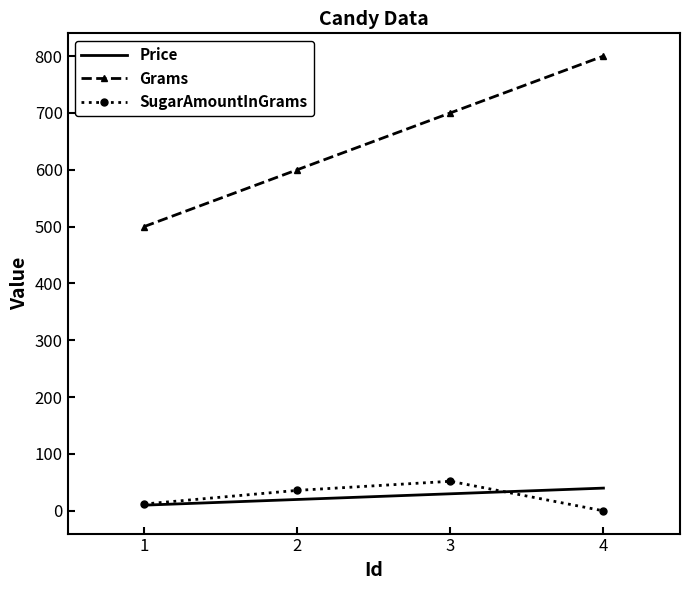

Rank the series by their maximum value, from lowest to highest.

Price, SugarAmountInGrams, Grams